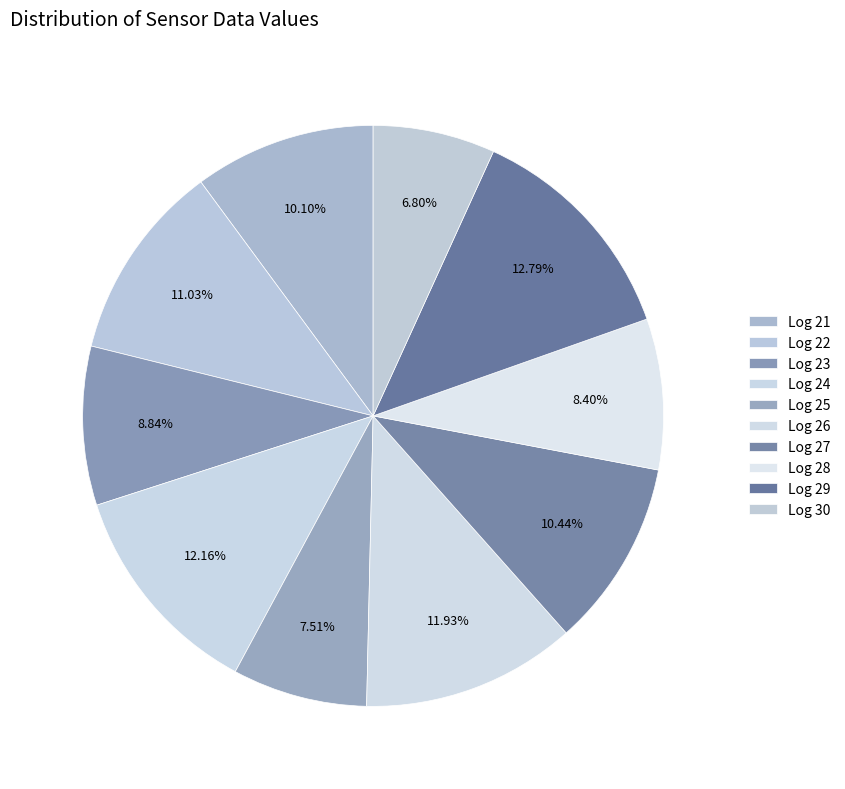

Count the number of slices in the pie.

10